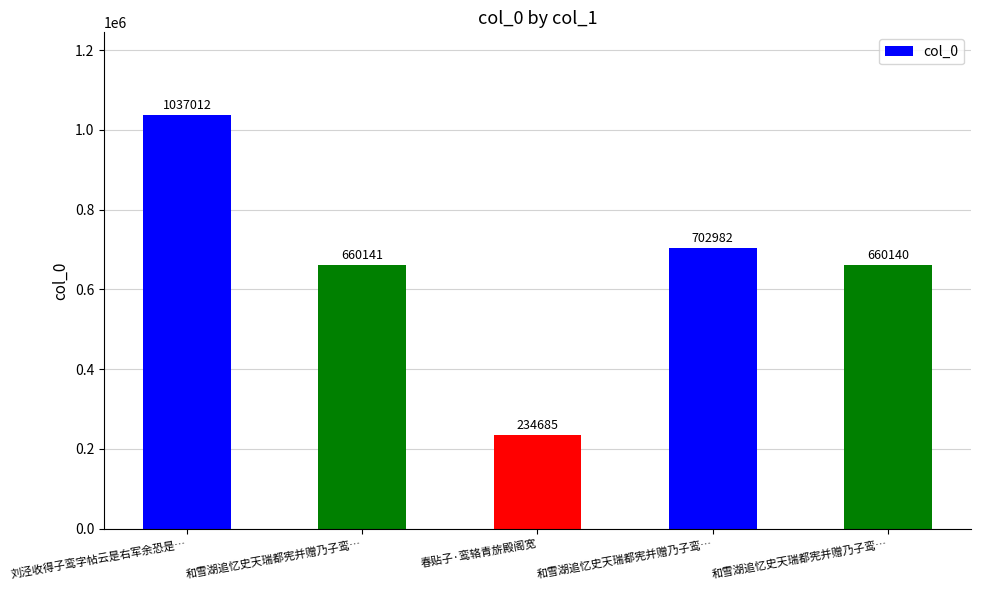

Reading left to right, list all the values displayed in this chart.

刘泾收得子鸾字帖云是右军余恐是…=1037012	和雪湖追忆史天瑞都宪并赠乃子鸾…=660141	春贴子·鸾辂青旂殿阁宽=234685	和雪湖追忆史天瑞都宪并赠乃子鸾…=702982	和雪湖追忆史天瑞都宪并赠乃子鸾…=660140